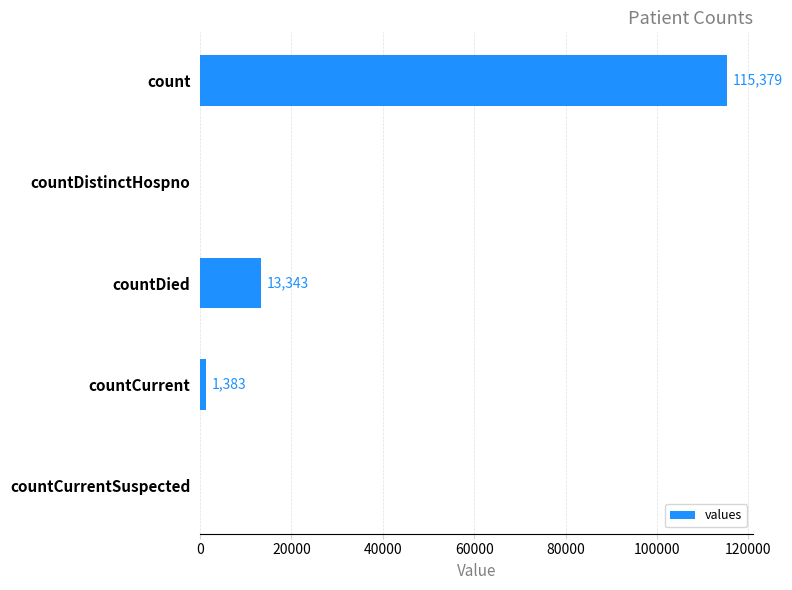

The chart shows a value of 0 at countDistinctHospno. True or false?

True